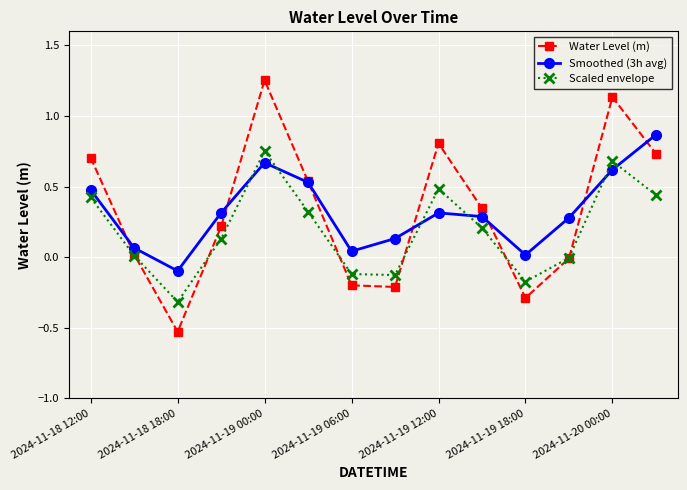

True or false: Smoothed (3h avg) and Scaled envelope cross at least once.

True